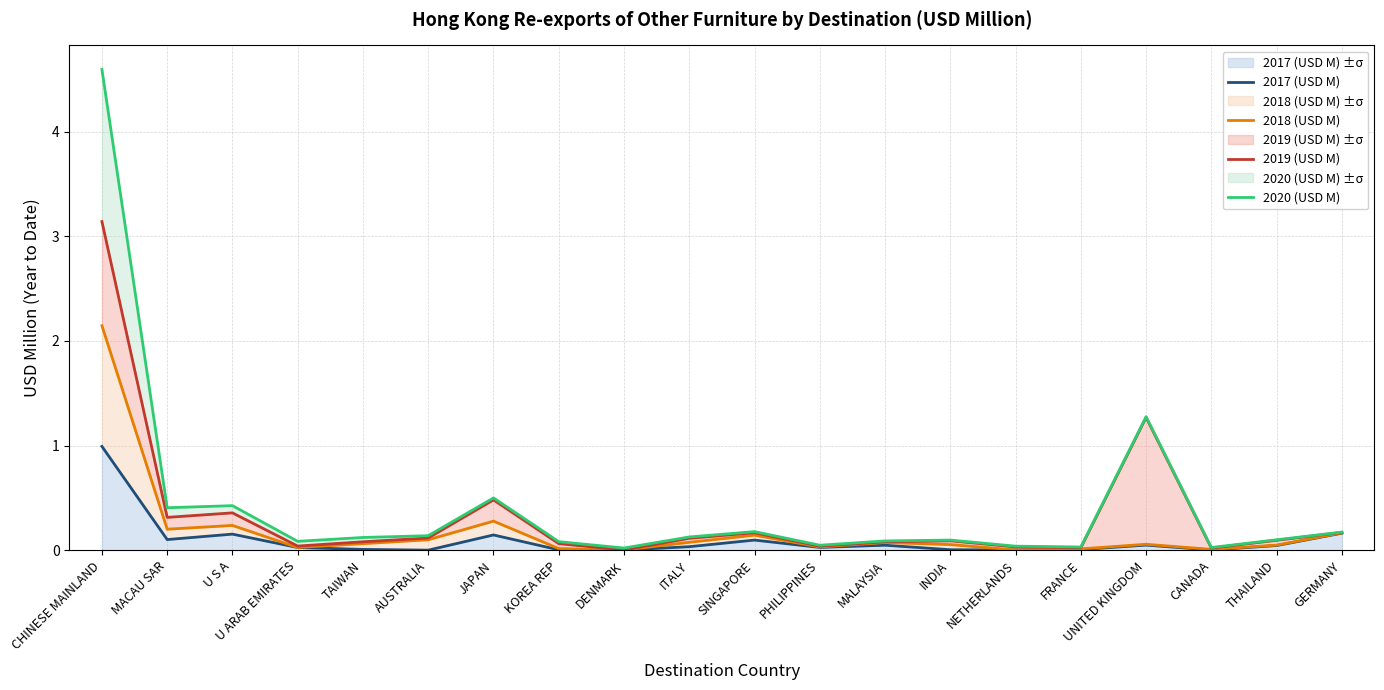

Reading left to right, list all the values displayed in this chart.

2017 (USD M): CHINESE MAINLAND=1.0	MACAU SAR=0.1	U S A=0.2	U ARAB EMIRATES=0.0	TAIWAN=0.0	AUSTRALIA=0.0	JAPAN=0.1	KOREA REP=0.0	DENMARK=0.0	ITALY=0.0	SINGAPORE=0.1	PHILIPPINES=0.0	MALAYSIA=0.0	INDIA=0.0	NETHERLANDS=0.0	FRANCE=0.0	UNITED KINGDOM=0.0	CANADA=0.0	THAILAND=0.0	GERMANY=0.2
2018 (USD M): CHINESE MAINLAND=2.1	MACAU SAR=0.2	U S A=0.2	U ARAB EMIRATES=0.0	TAIWAN=0.1	AUSTRALIA=0.1	JAPAN=0.3	KOREA REP=0.0	DENMARK=0.0	ITALY=0.1	SINGAPORE=0.1	PHILIPPINES=0.0	MALAYSIA=0.1	INDIA=0.1	NETHERLANDS=0.0	FRANCE=0.0	UNITED KINGDOM=0.1	CANADA=0.0	THAILAND=0.0	GERMANY=0.2
2019 (USD M): CHINESE MAINLAND=3.1	MACAU SAR=0.3	U S A=0.4	U ARAB EMIRATES=0.0	TAIWAN=0.1	AUSTRALIA=0.1	JAPAN=0.5	KOREA REP=0.1	DENMARK=0.0	ITALY=0.1	SINGAPORE=0.2	PHILIPPINES=0.0	MALAYSIA=0.1	INDIA=0.1	NETHERLANDS=0.0	FRANCE=0.0	UNITED KINGDOM=1.3	CANADA=0.0	THAILAND=0.1	GERMANY=0.2
2020 (USD M): CHINESE MAINLAND=4.6	MACAU SAR=0.4	U S A=0.4	U ARAB EMIRATES=0.1	TAIWAN=0.1	AUSTRALIA=0.1	JAPAN=0.5	KOREA REP=0.1	DENMARK=0.0	ITALY=0.1	SINGAPORE=0.2	PHILIPPINES=0.0	MALAYSIA=0.1	INDIA=0.1	NETHERLANDS=0.0	FRANCE=0.0	UNITED KINGDOM=1.3	CANADA=0.0	THAILAND=0.1	GERMANY=0.2